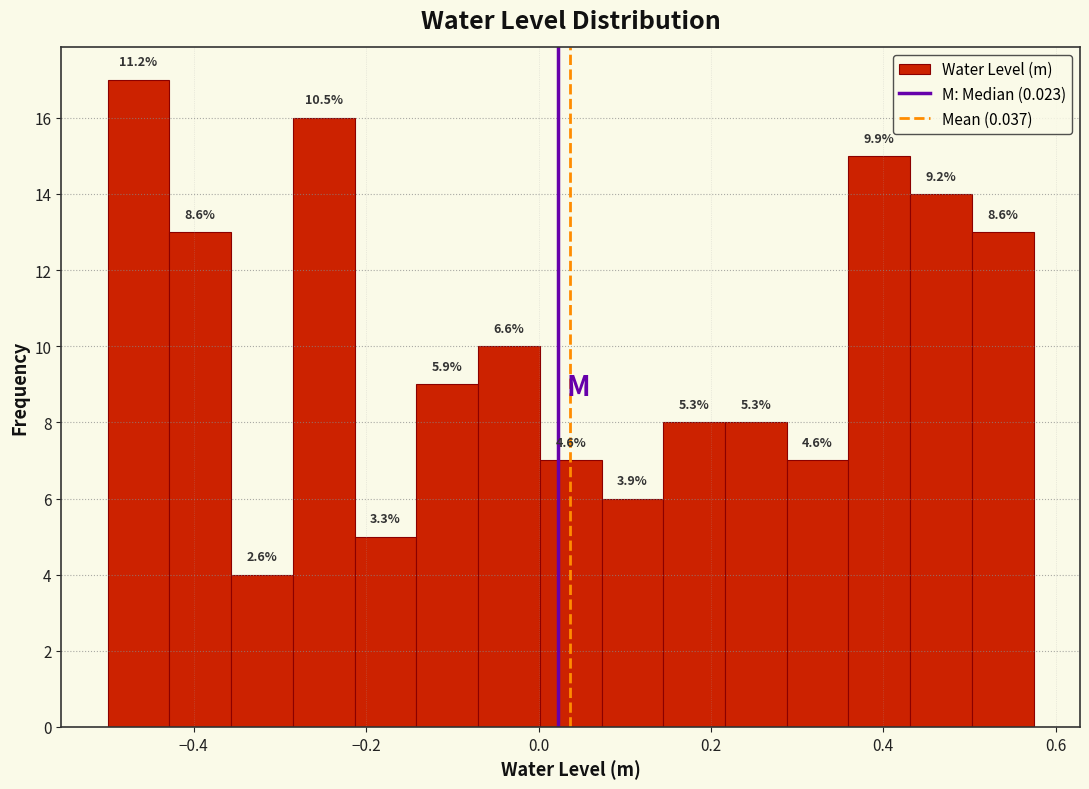

Around what value on the x-axis is the tallest bar? Give the approximate position of its centre, as read against the axis.

-0.46